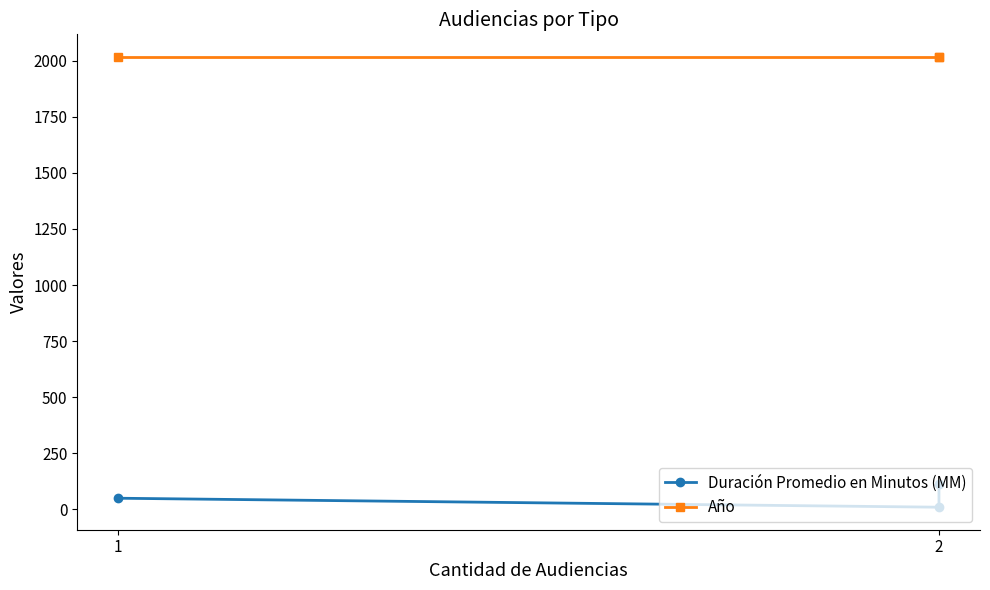

What is the difference between the maximum and minimum values in the Duración Promedio en Minutos (MM) series?

104